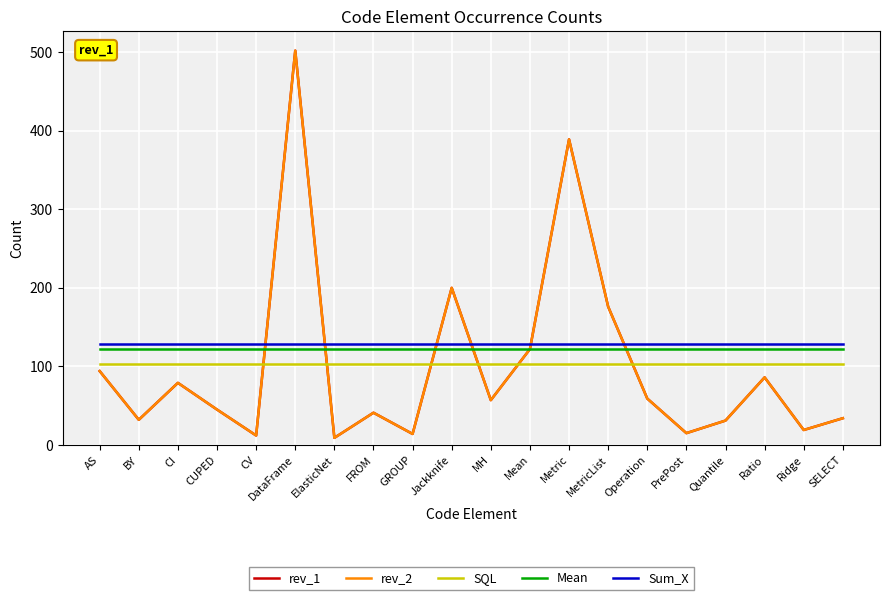

Does the chart have visible grid lines?

Yes